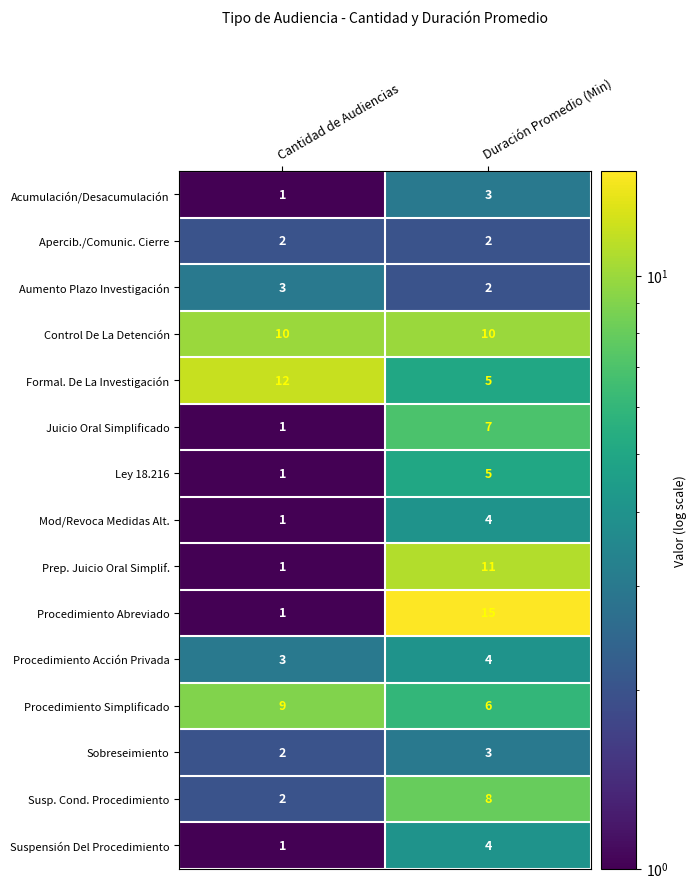

Which series has the largest range (max minus min)?

Procedimiento Abreviado